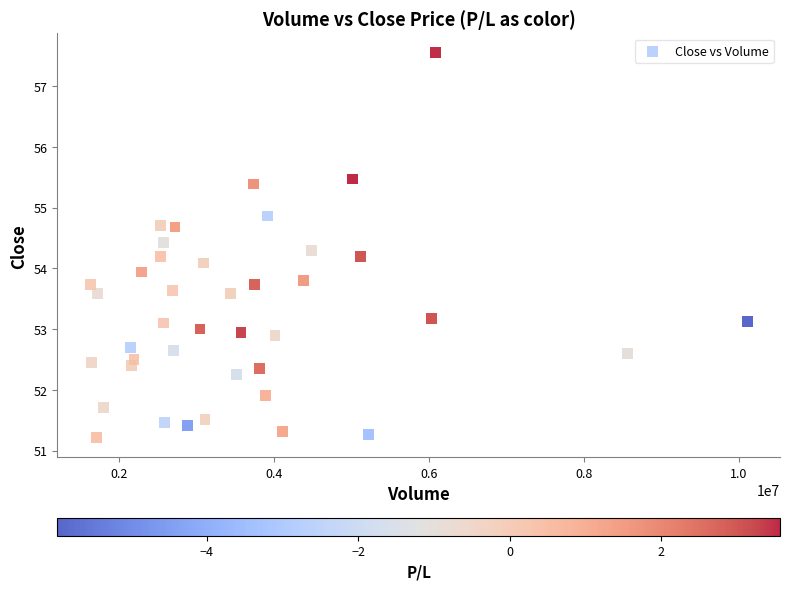

What is the range of X values (max minus min)?

8478176.0